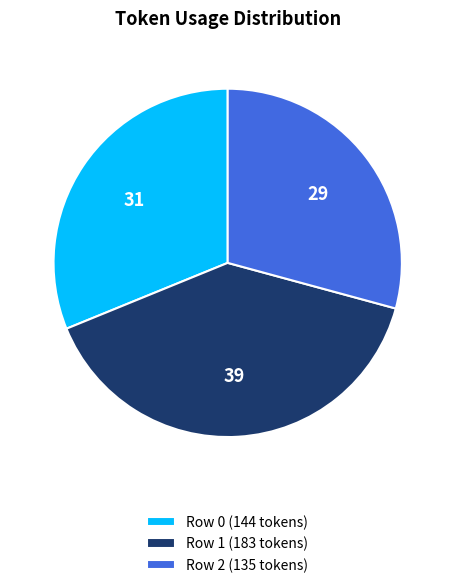

Approximately how many times larger is the value at Row 1 compared to Row 0?

1.3